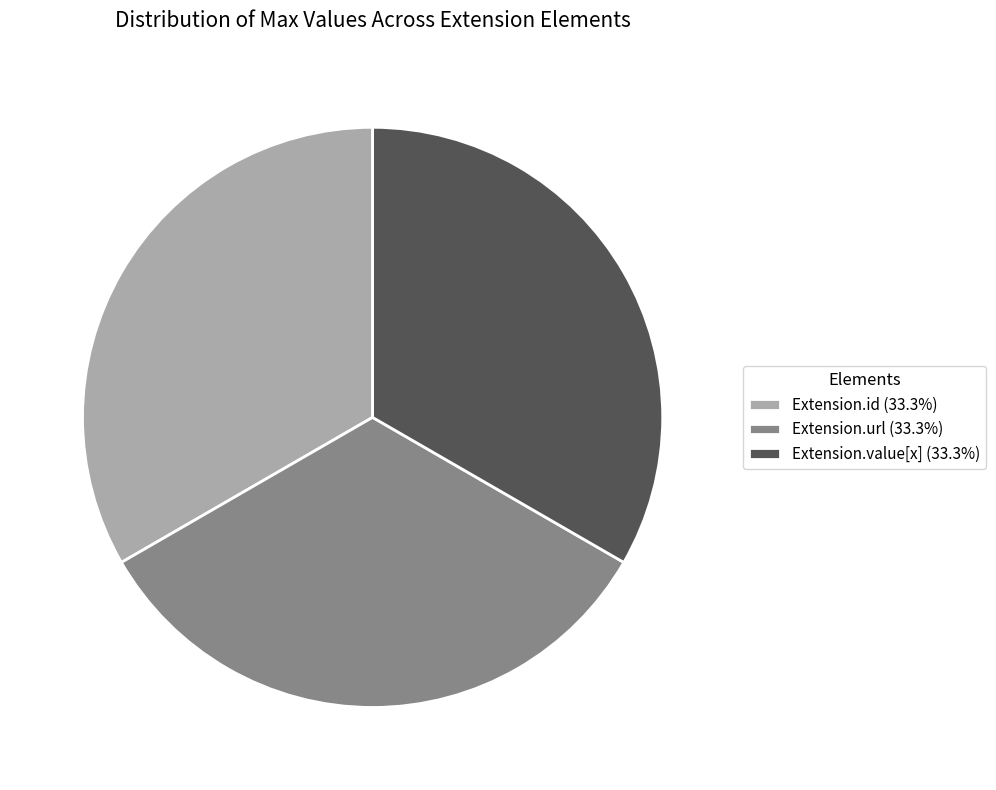

Combined, do Extension.id (33.3%) and Extension.value[x] (33.3%) account for over 50%?

Yes